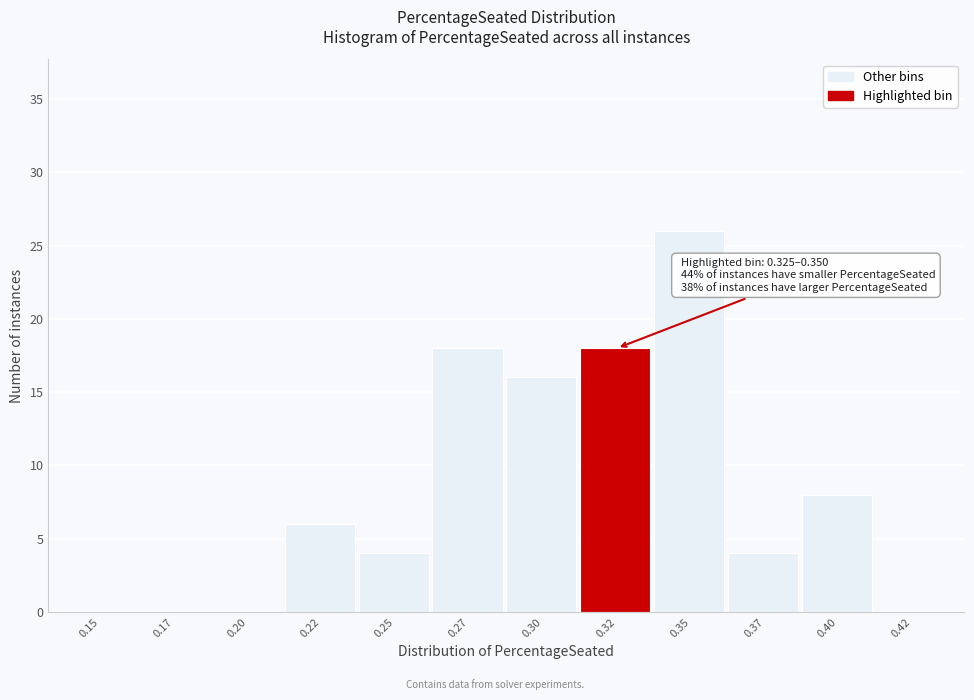

Reading right to left, list all the values displayed in this chart.

0.42=0	0.40=8	0.37=4	0.35=26	0.32=18	0.30=16	0.27=18	0.25=4	0.22=6	0.20=0	0.17=0	0.15=0